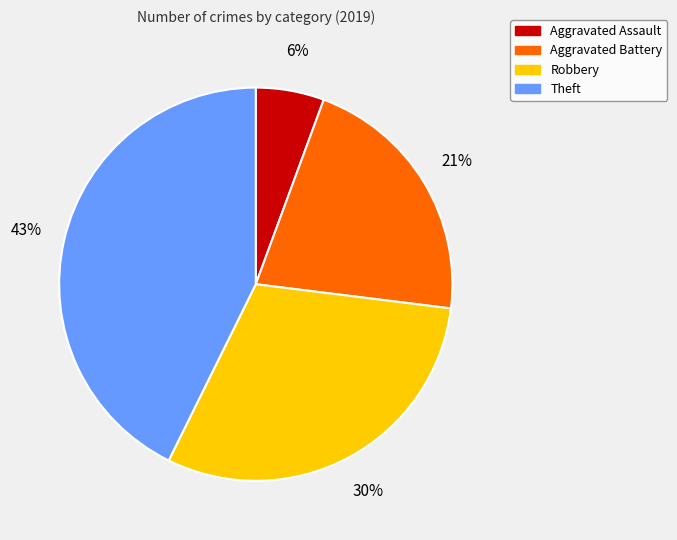

True or false: Robbery accounts for 42% of the total.

False